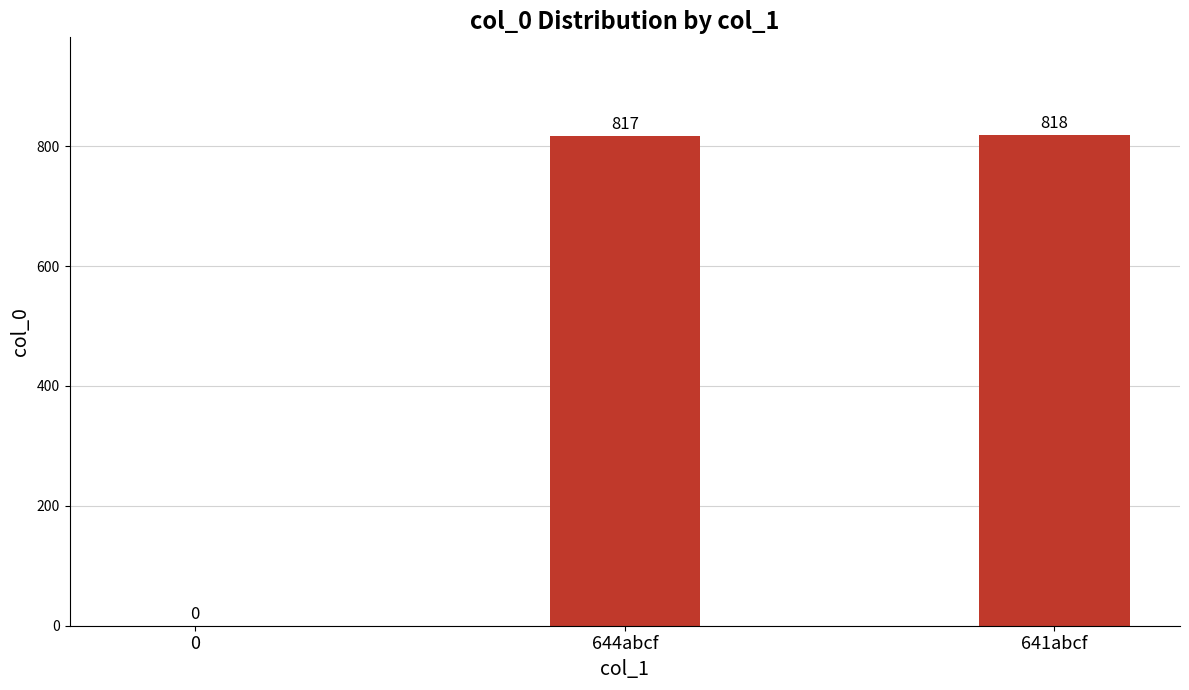

Is it true that the value at 644abcf is 498?

False